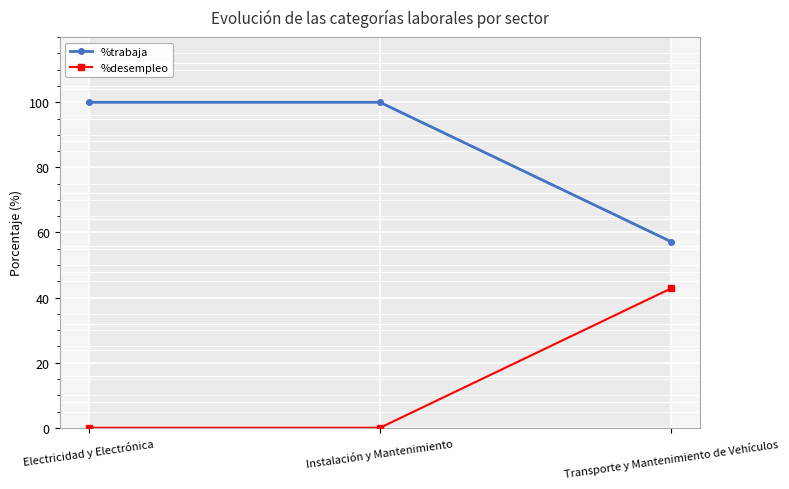

Rank the series by their average value, from lowest to highest.

%desempleo, %trabaja